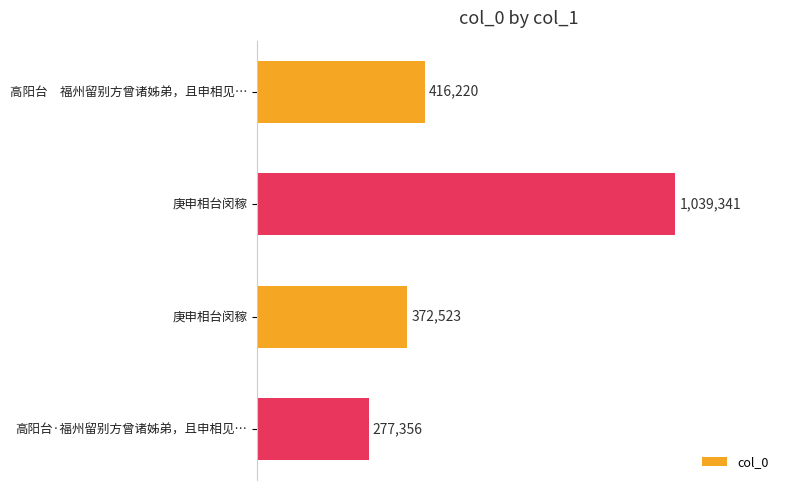

At which category does the chart reach its minimum across all series?

高阳台·福州留别方曾诸姊弟，且申相见…